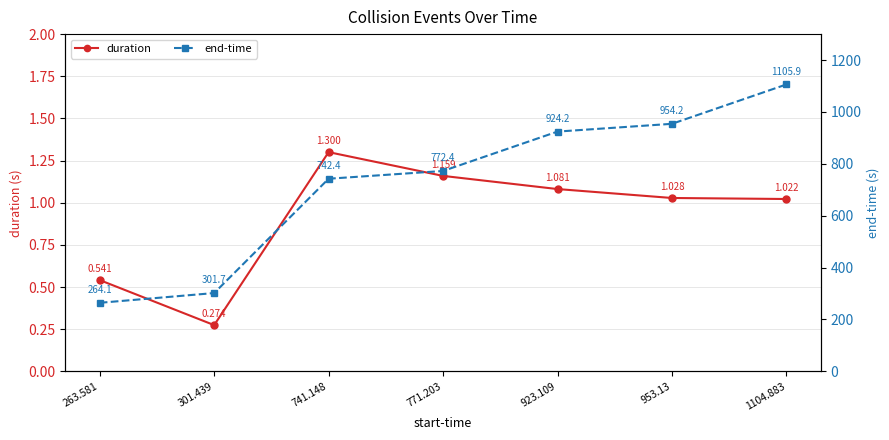

True or false: duration has more than 0 points higher than both neighbors.

True